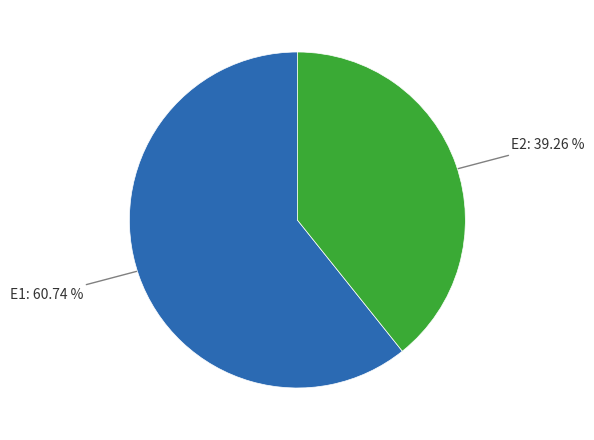

To the nearest percent, what is the difference between the largest and smallest slice percentages?

21%